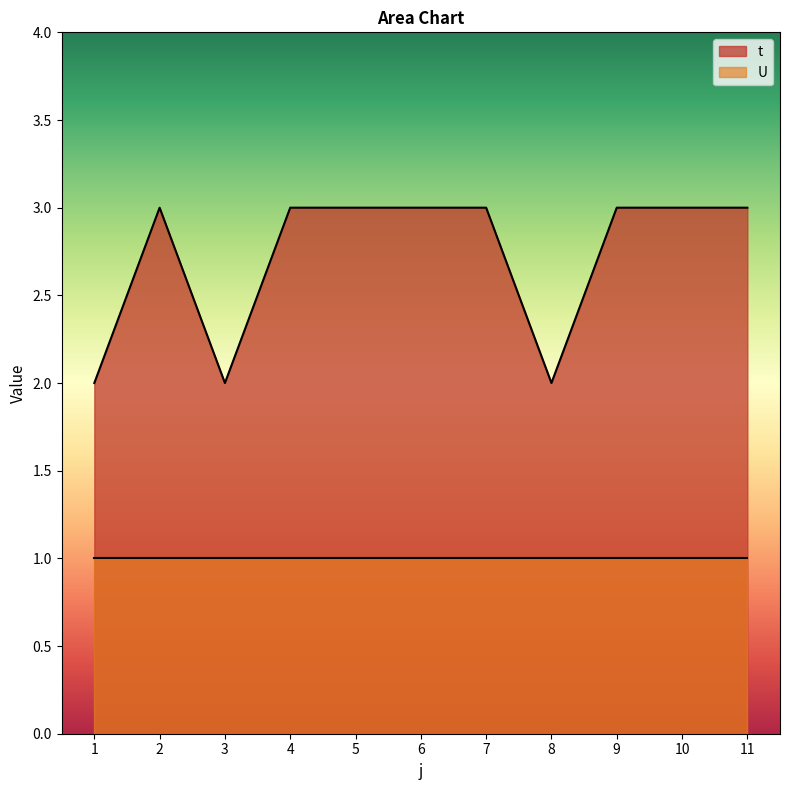

The value at 8 is 1. True or false?

False